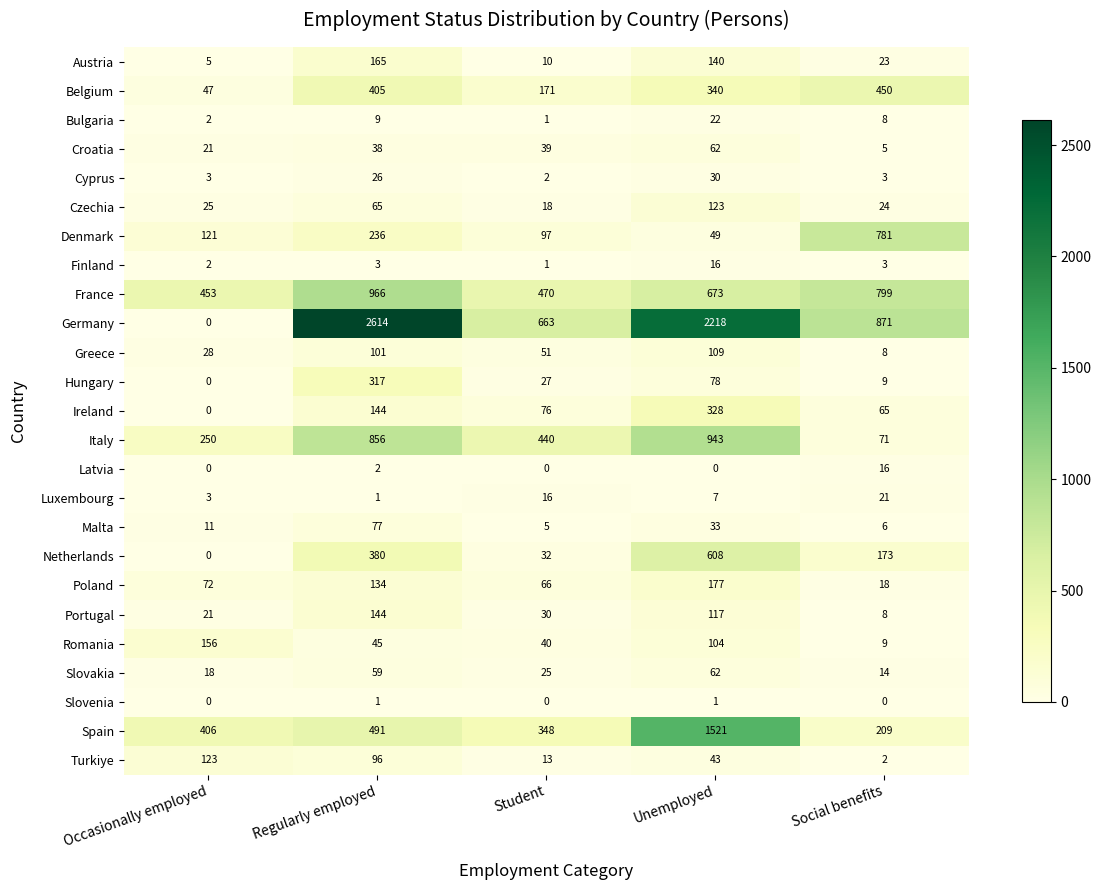

Which category has the highest value across all series?

Regularly employed